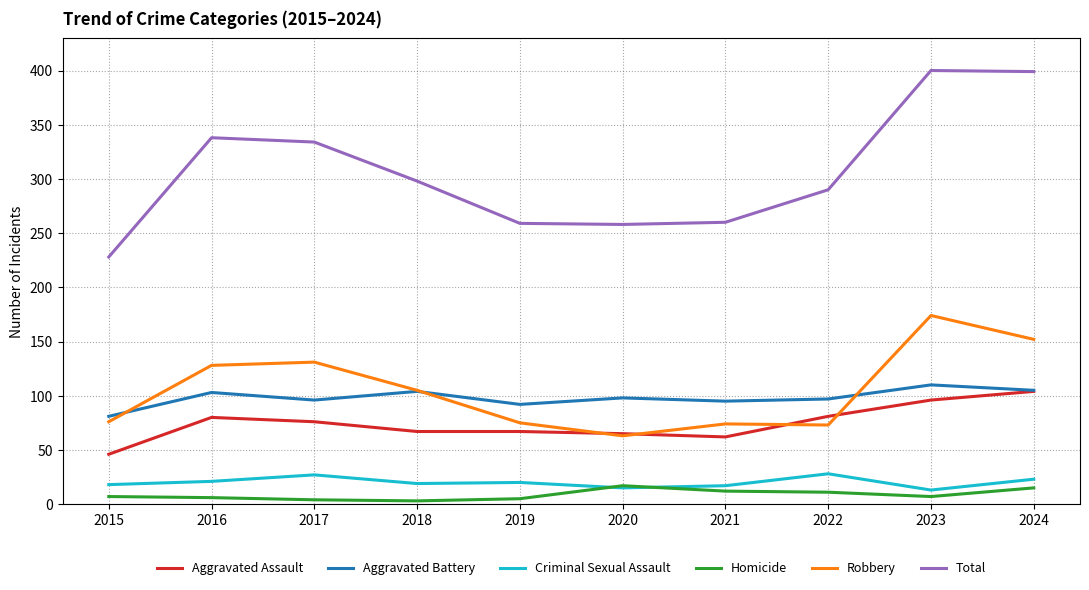

Which category has the lowest value in the Robbery series?

2020